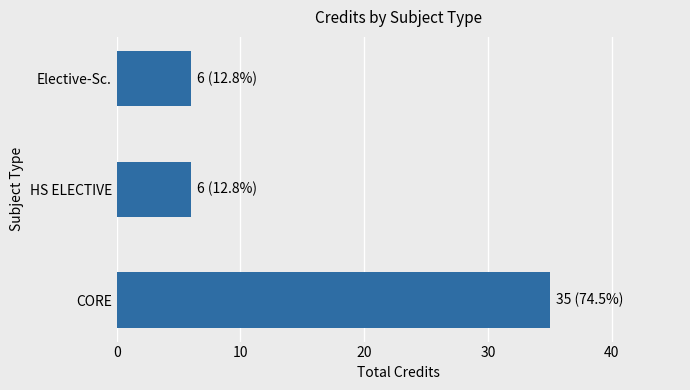

What is the change in value from CORE to Elective-Sc.?

-29